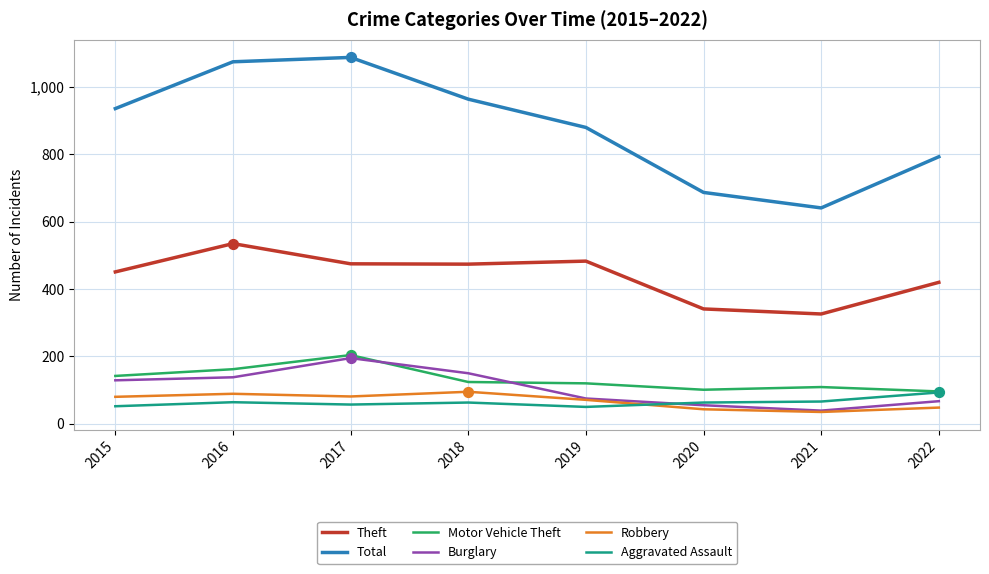

At how many categories does at least one series exceed 514?

8